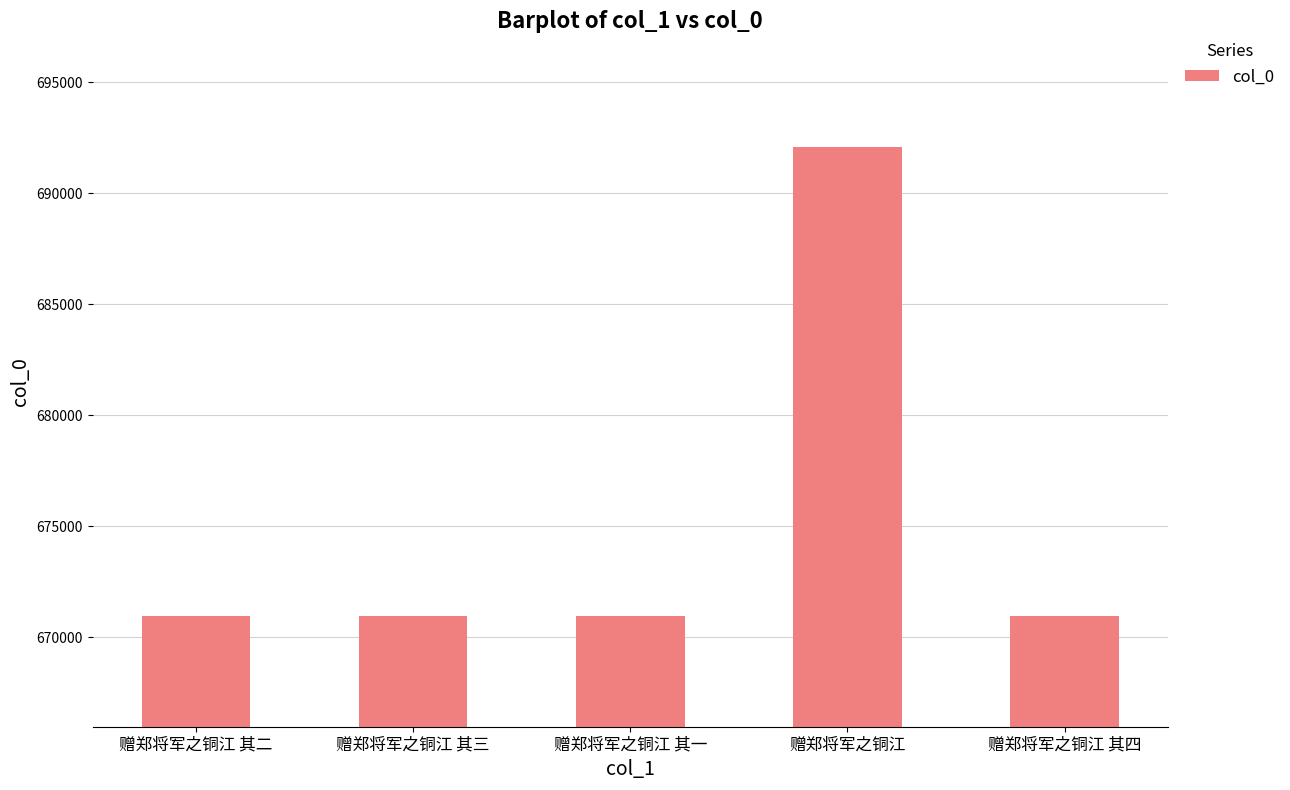

Which category has the highest value across all series?

赠郑将军之铜江